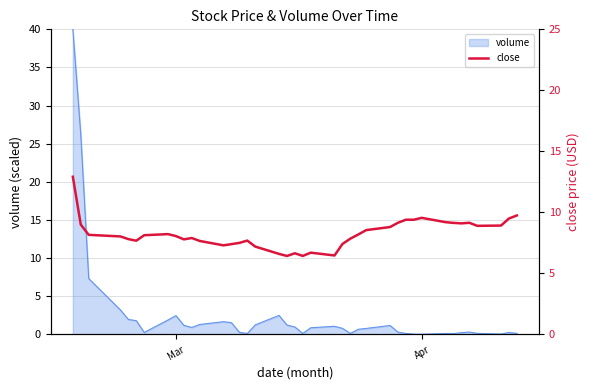

The value at 5 is 11.1. True or false?

False